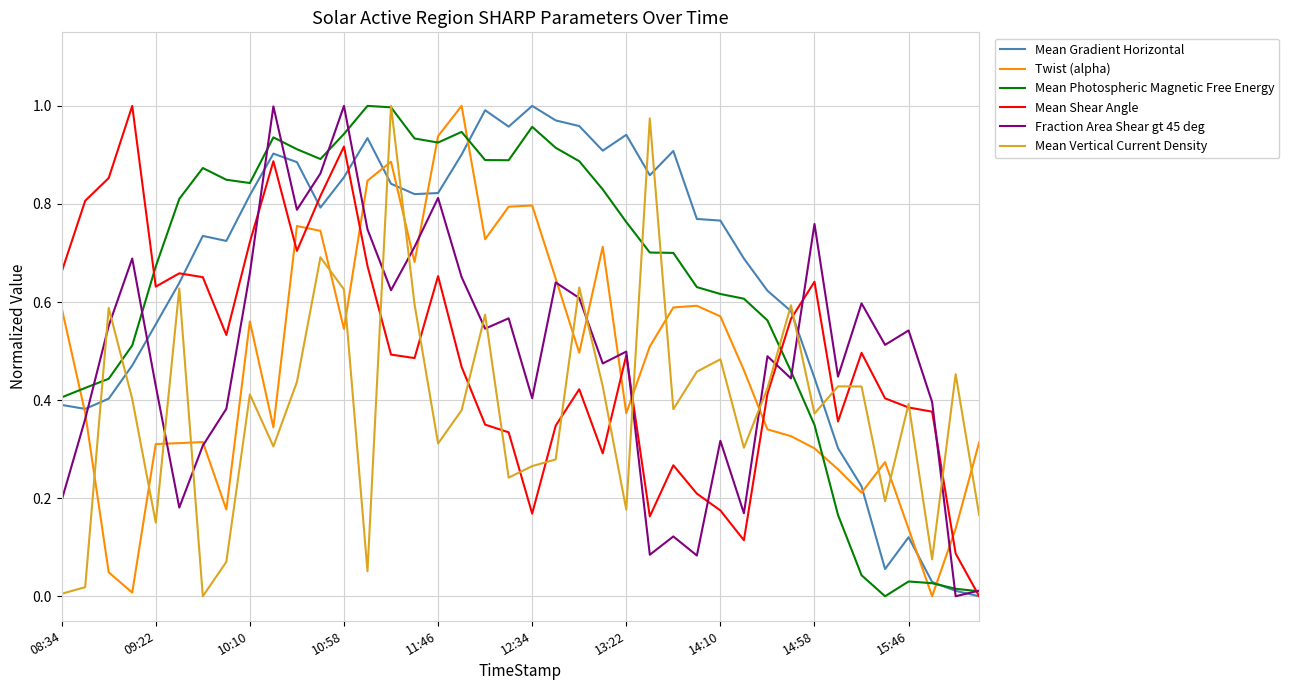

Which series ends up on top after the final intersection of Mean Vertical Current Density and Mean Photospheric Magnetic Free Energy?

Mean Vertical Current Density